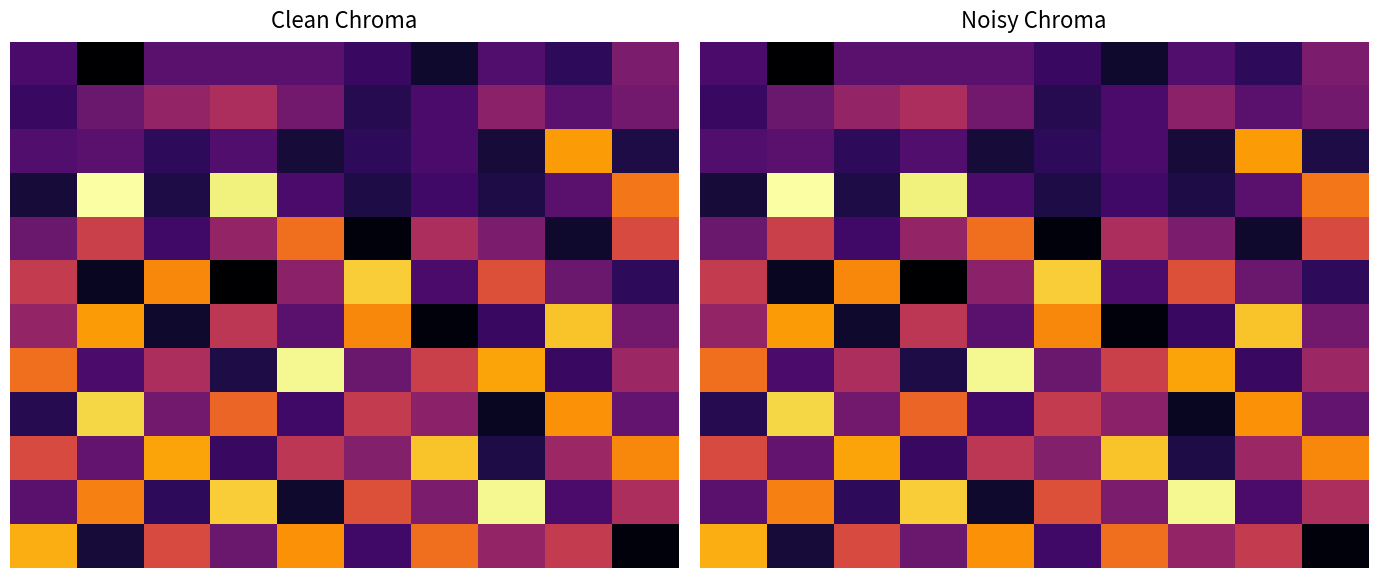

What is the minimum value shown in the chart?

18